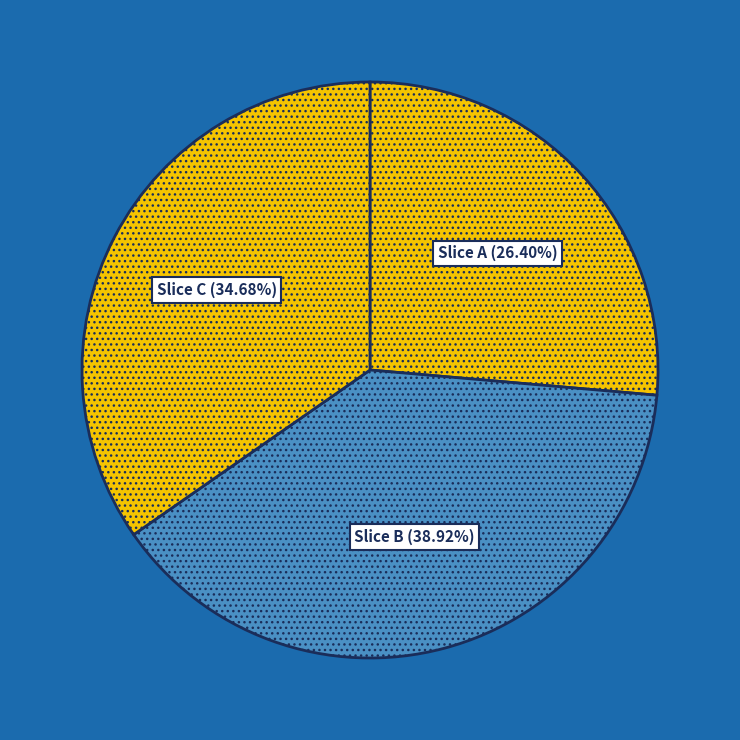

Is there a majority slice in this chart?

No